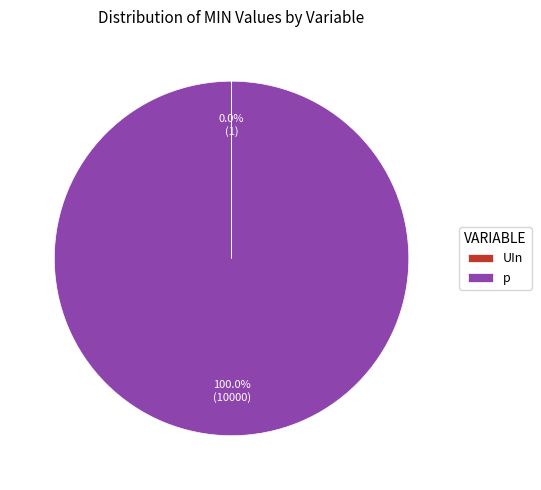

Which category has the biggest portion of the pie?

p